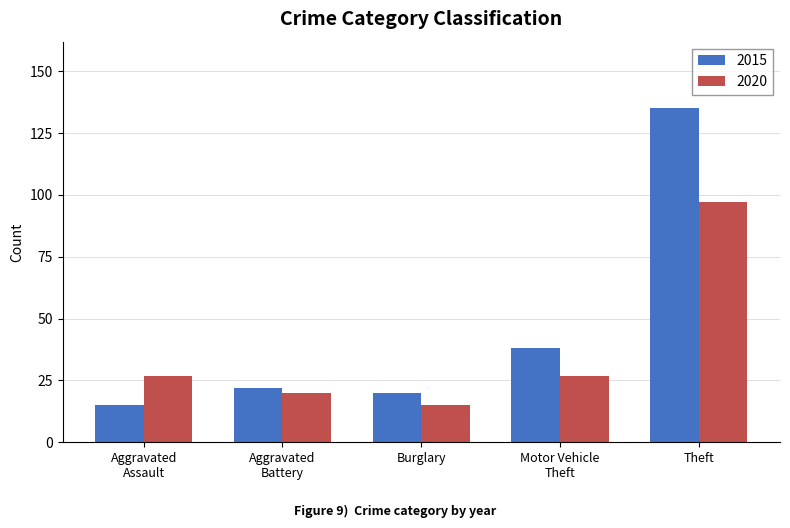

Reading right to left, extract all data points from this chart.

2015: 135	38	20	22	15
2020: 97	27	15	20	27